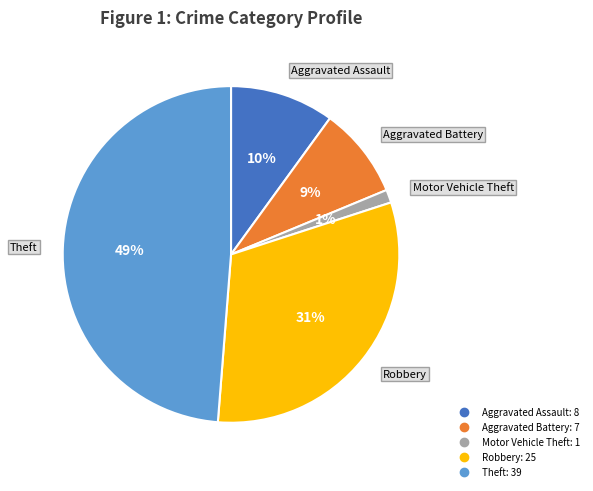

To the nearest percent, what is the average slice percentage?

20%